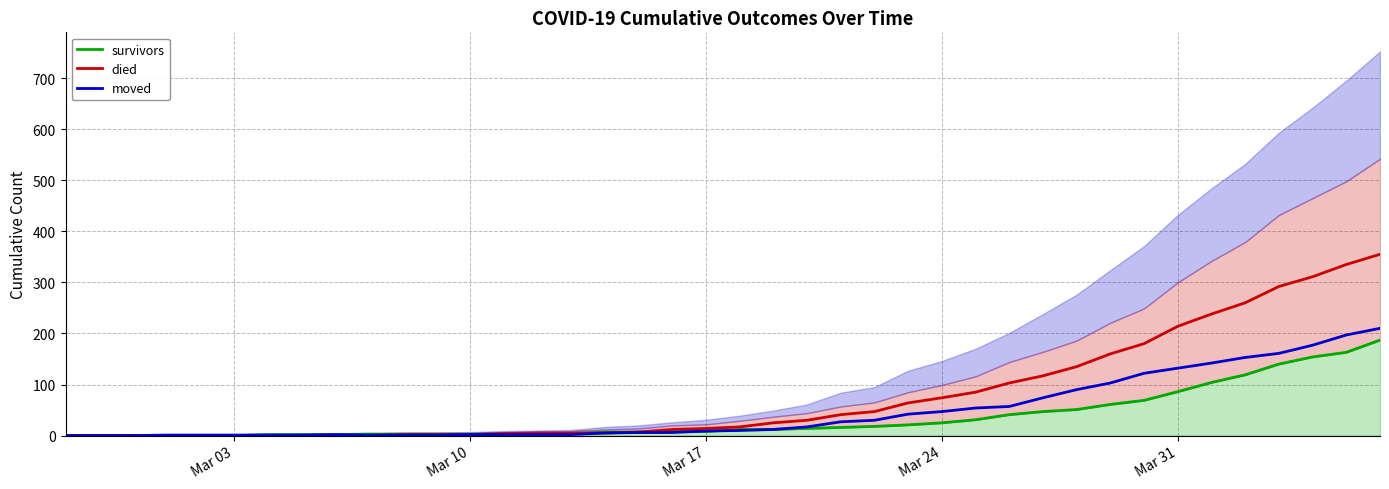

How many lines are shown in the chart?

3